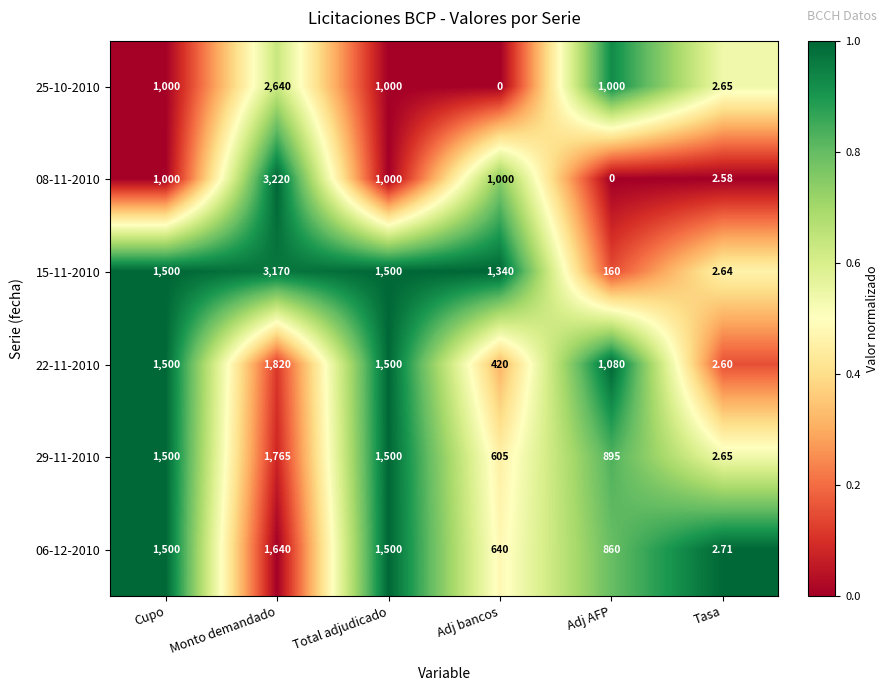

At which label does 22-11-2010 reach its peak?

Monto demandado